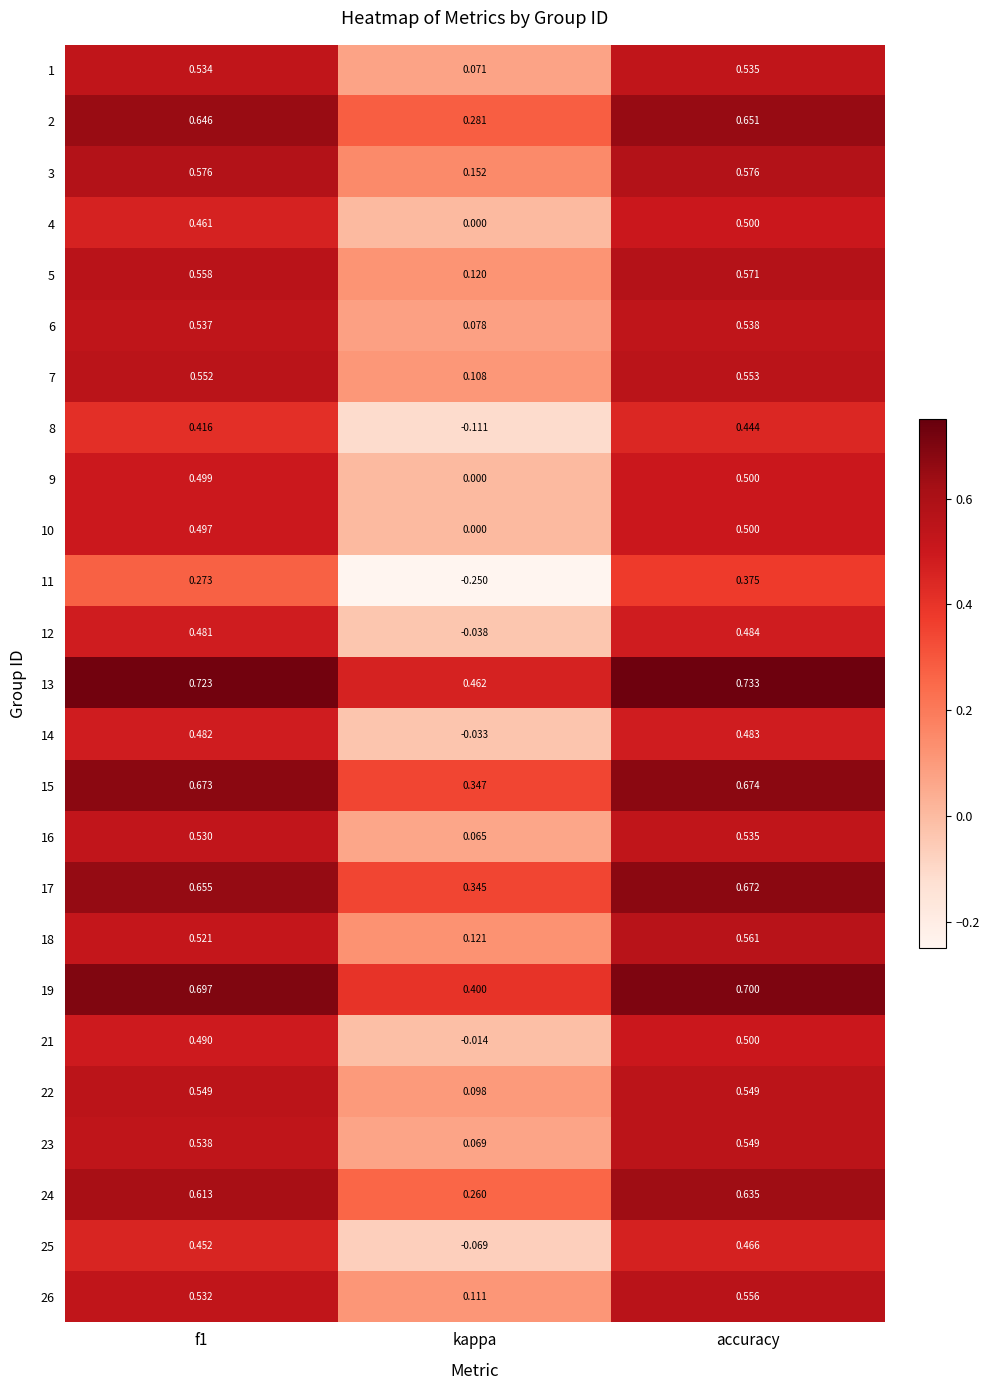

Where is 13 nearest to the value 0?

kappa